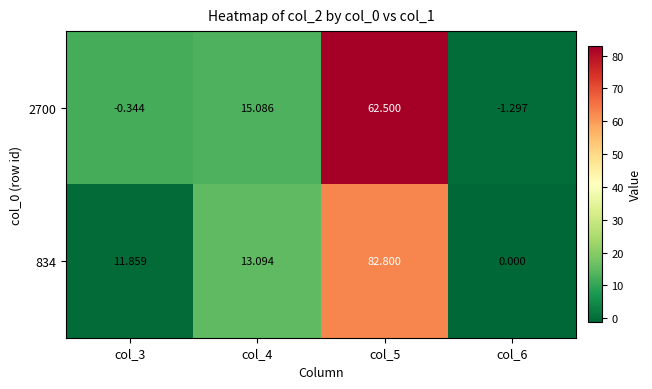

Is the value of 2700 at col_3 greater than the value of 834 at col_3?

No